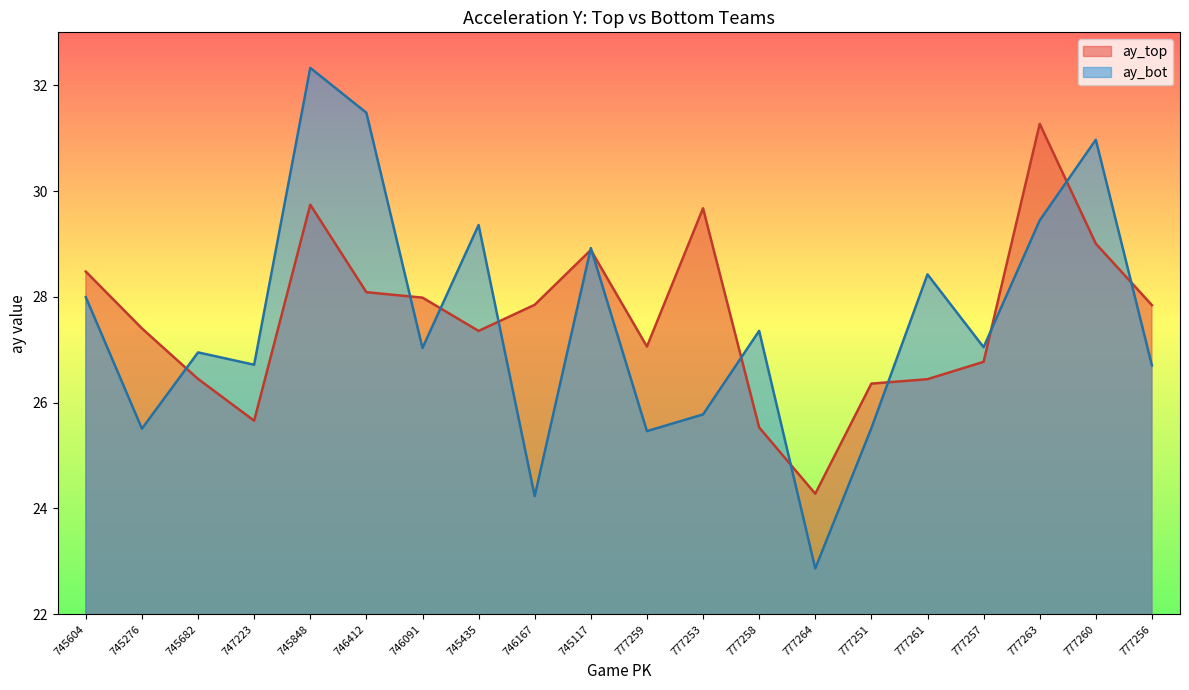

At which label does ay_bot first exceed 27?

745604